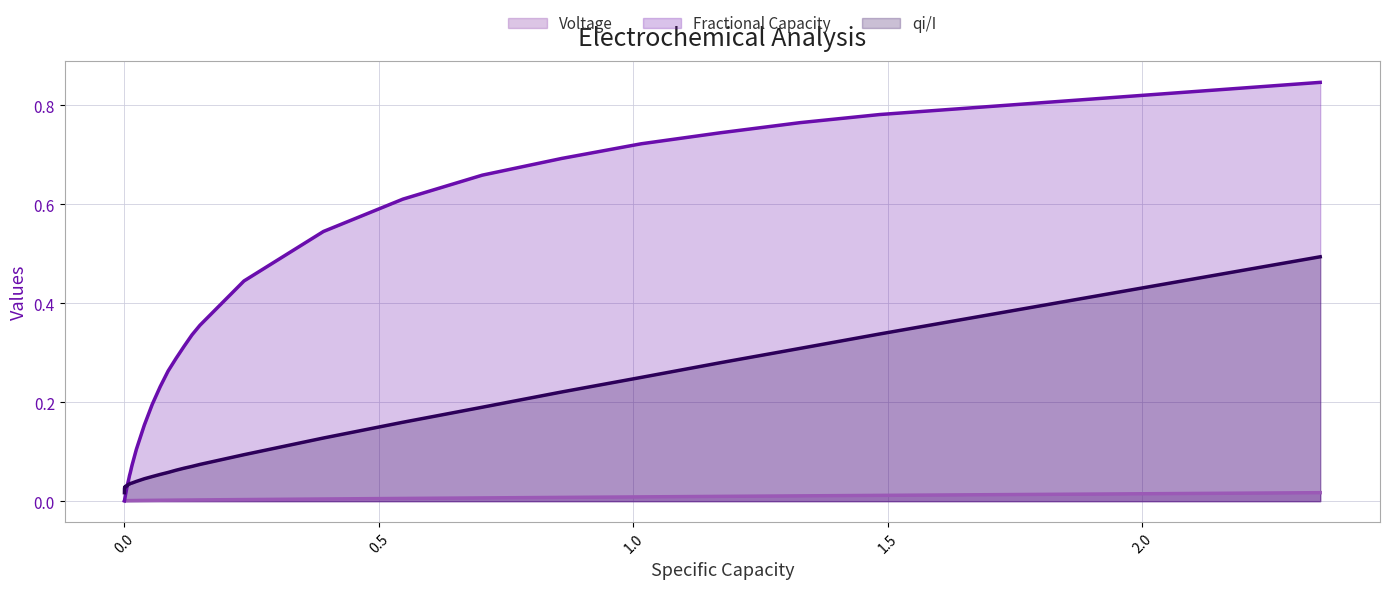

At how many categories does at least one series exceed 0?

38